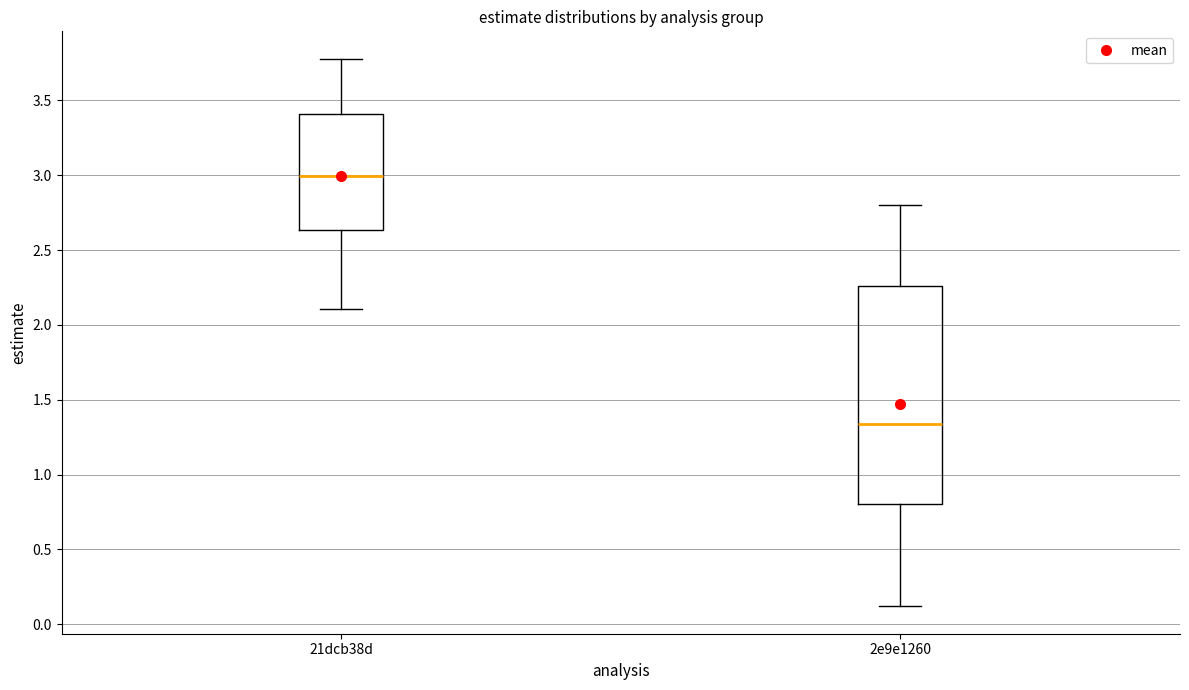

Comparing the boxes themselves (not the whiskers), which one is the tallest?

2e9e1260